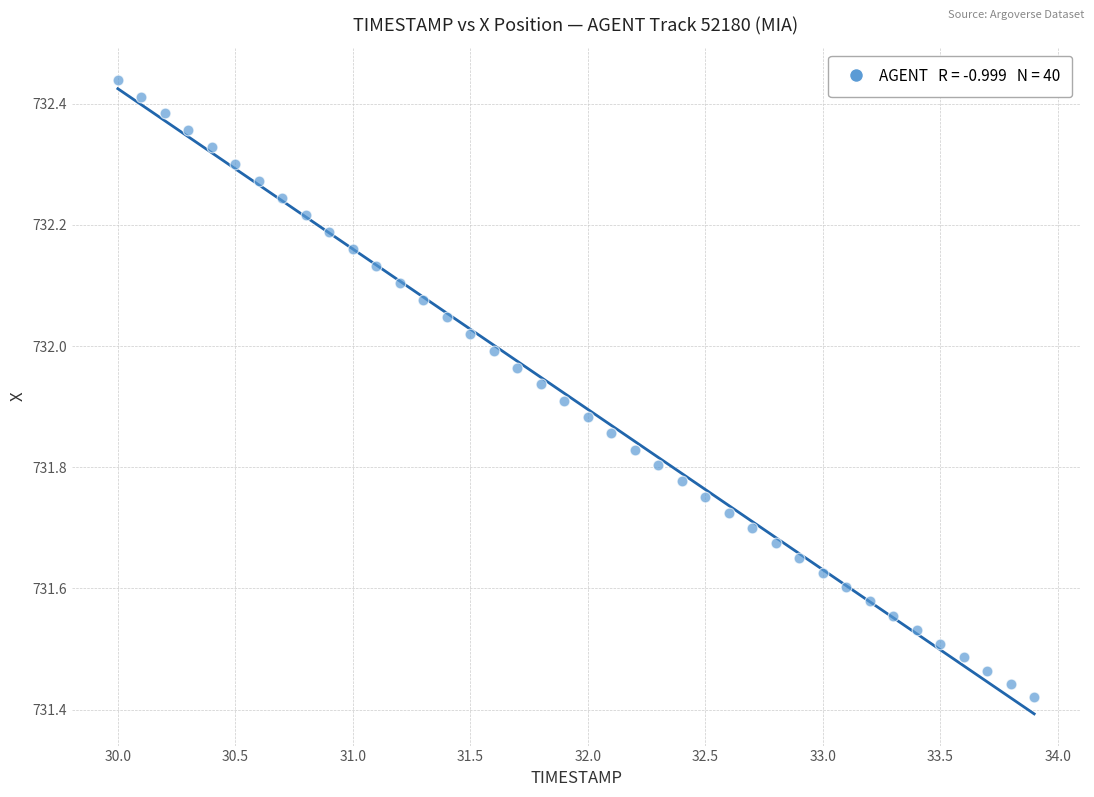

What is the range of X values (max minus min)?

3.9